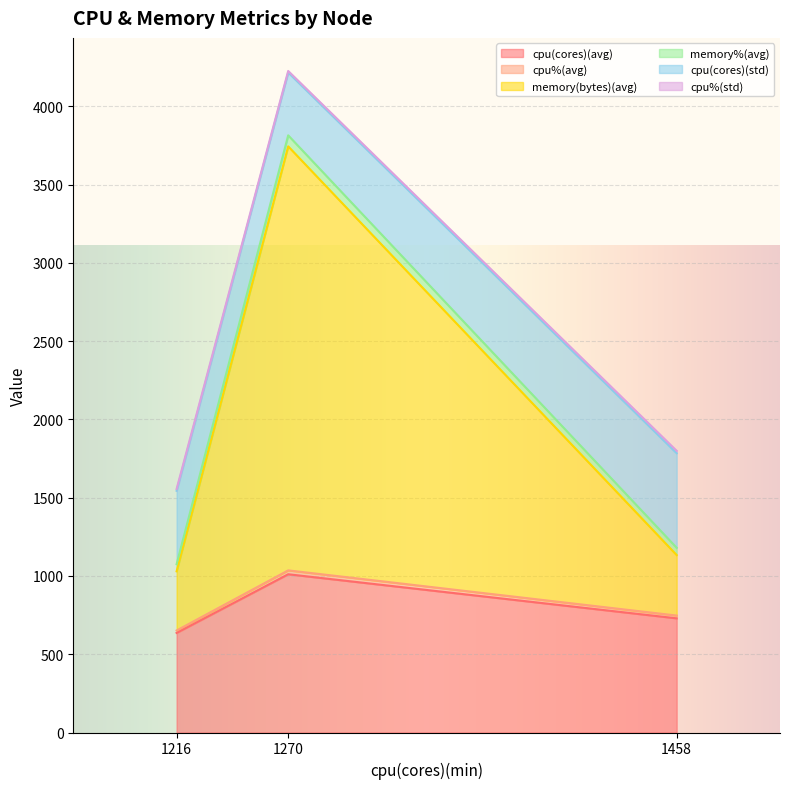

At which category is the sum across all series the highest?

1270